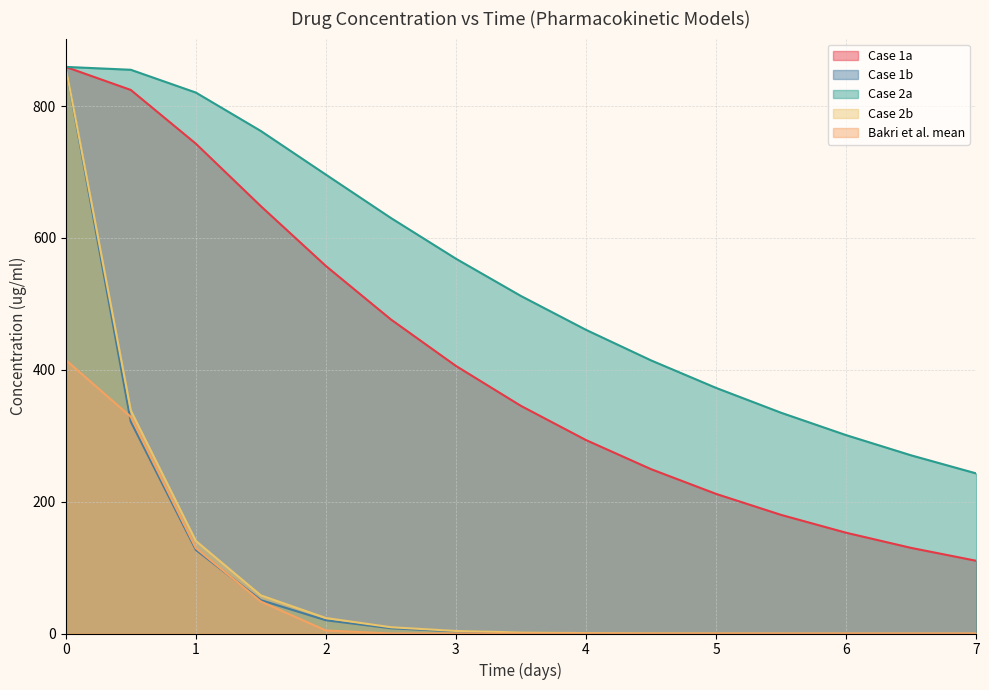

Which series changed the most between 1.0 and 2.5?

Case 1a